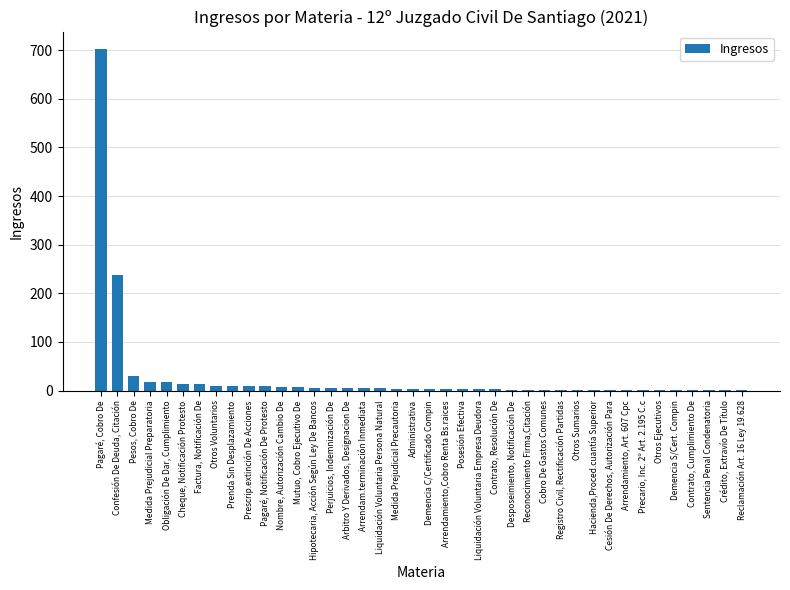

Which has a higher value, Medida Prejudicial Precautoria or Pagaré, Cobro De?

Pagaré, Cobro De